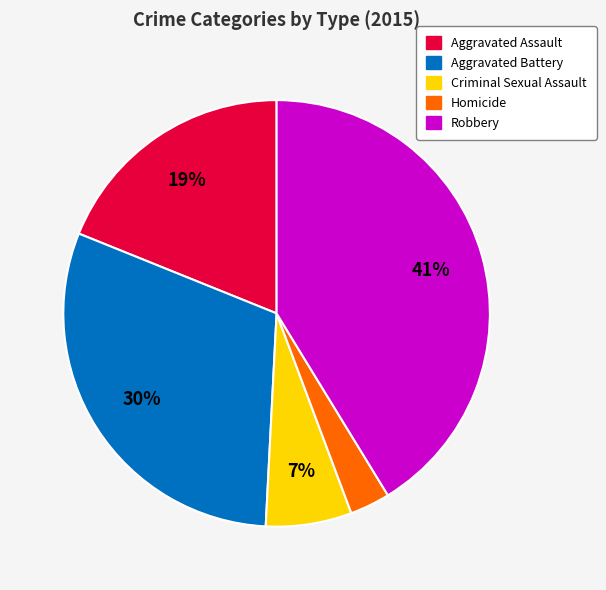

Is it true that Aggravated Battery is 30% of the pie?

True